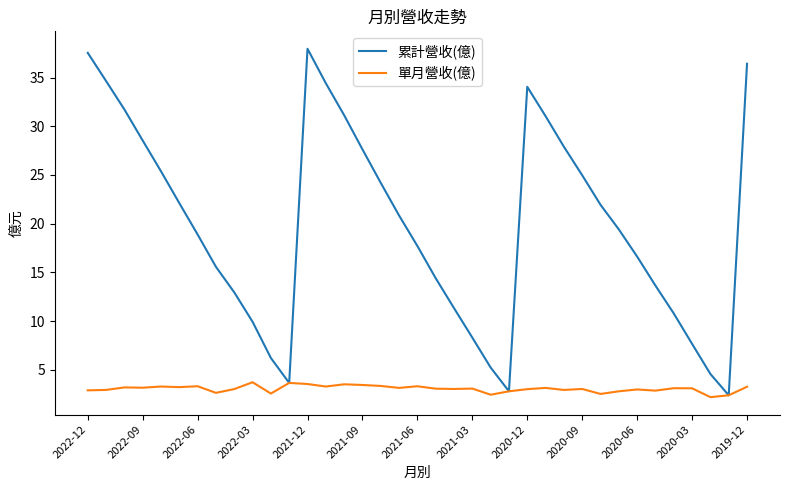

What is the greatest value displayed?

38.0